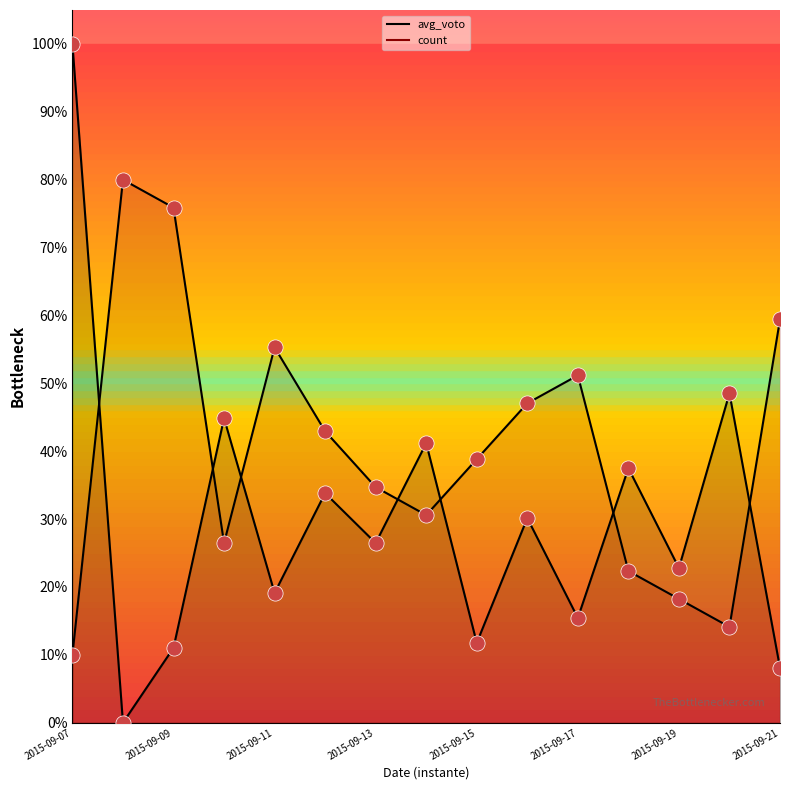

What are all the series names shown in the legend?

avg_voto, count